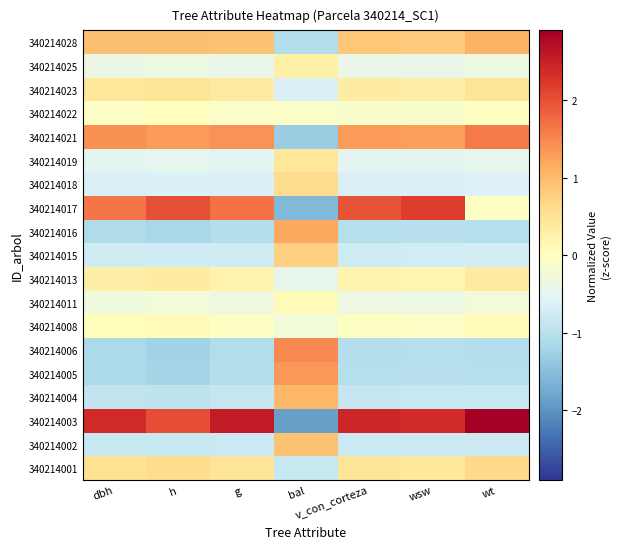

Reading left to right, transcribe all the data shown in this chart.

340214001: dbh=0.6	h=0.6	g=0.5	bal=-0.9	v_con_corteza=0.5	wsw=0.4	wt=0.6
340214002: dbh=-0.8	h=-0.9	g=-0.8	bal=0.9	v_con_corteza=-0.8	wsw=-0.8	wt=-0.8
340214003: dbh=2.4	h=2.0	g=2.5	bal=-1.9	v_con_corteza=2.4	wsw=2.4	wt=2.9
340214004: dbh=-0.9	h=-1.0	g=-0.9	bal=1.1	v_con_corteza=-0.9	wsw=-0.9	wt=-0.9
340214005: dbh=-1.1	h=-1.2	g=-1.1	bal=1.3	v_con_corteza=-1.0	wsw=-1.0	wt=-1.0
340214006: dbh=-1.2	h=-1.2	g=-1.1	bal=1.5	v_con_corteza=-1.1	wsw=-1.0	wt=-1.1
340214008: dbh=0.0	h=0.1	g=-0.0	bal=-0.3	v_con_corteza=-0.0	wsw=-0.1	wt=0.1
340214011: dbh=-0.3	h=-0.3	g=-0.3	bal=0.1	v_con_corteza=-0.3	wsw=-0.4	wt=-0.3
340214013: dbh=0.3	h=0.4	g=0.2	bal=-0.5	v_con_corteza=0.2	wsw=0.2	wt=0.4
340214015: dbh=-0.8	h=-0.8	g=-0.8	bal=0.8	v_con_corteza=-0.7	wsw=-0.7	wt=-0.7
340214016: dbh=-1.1	h=-1.2	g=-1.0	bal=1.2	v_con_corteza=-1.0	wsw=-1.0	wt=-1.0
340214017: dbh=1.7	h=2.0	g=1.7	bal=-1.6	v_con_corteza=2.0	wsw=2.2	wt=-0.1
340214018: dbh=-0.6	h=-0.6	g=-0.6	bal=0.6	v_con_corteza=-0.6	wsw=-0.6	wt=-0.6
340214019: dbh=-0.5	h=-0.5	g=-0.5	bal=0.4	v_con_corteza=-0.5	wsw=-0.5	wt=-0.5
340214021: dbh=1.4	h=1.3	g=1.4	bal=-1.3	v_con_corteza=1.3	wsw=1.3	wt=1.6
340214022: dbh=-0.1	h=0.0	g=-0.1	bal=-0.1	v_con_corteza=-0.1	wsw=-0.1	wt=-0.0
340214023: dbh=0.4	h=0.5	g=0.4	bal=-0.7	v_con_corteza=0.3	wsw=0.3	wt=0.5
340214025: dbh=-0.4	h=-0.3	g=-0.4	bal=0.3	v_con_corteza=-0.4	wsw=-0.4	wt=-0.3
340214028: dbh=1.0	h=1.0	g=0.9	bal=-1.1	v_con_corteza=0.9	wsw=0.8	wt=1.1